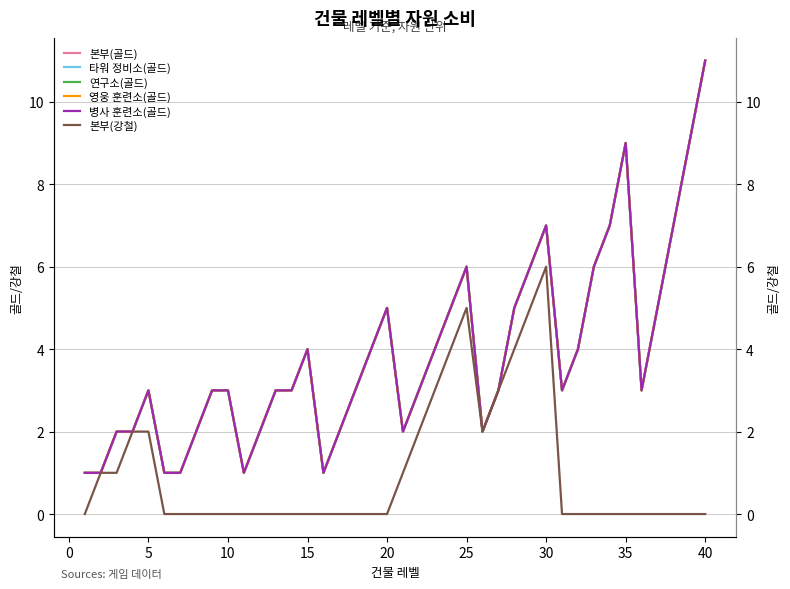

How many positive values does the 본부(강철) series have?

14